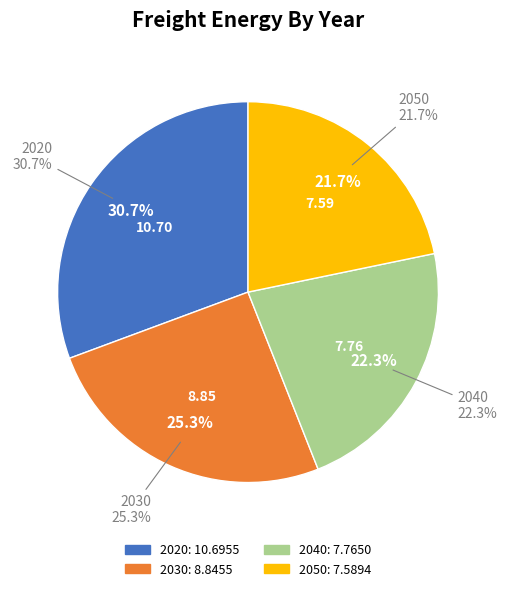

How many segments does this pie chart have?

4